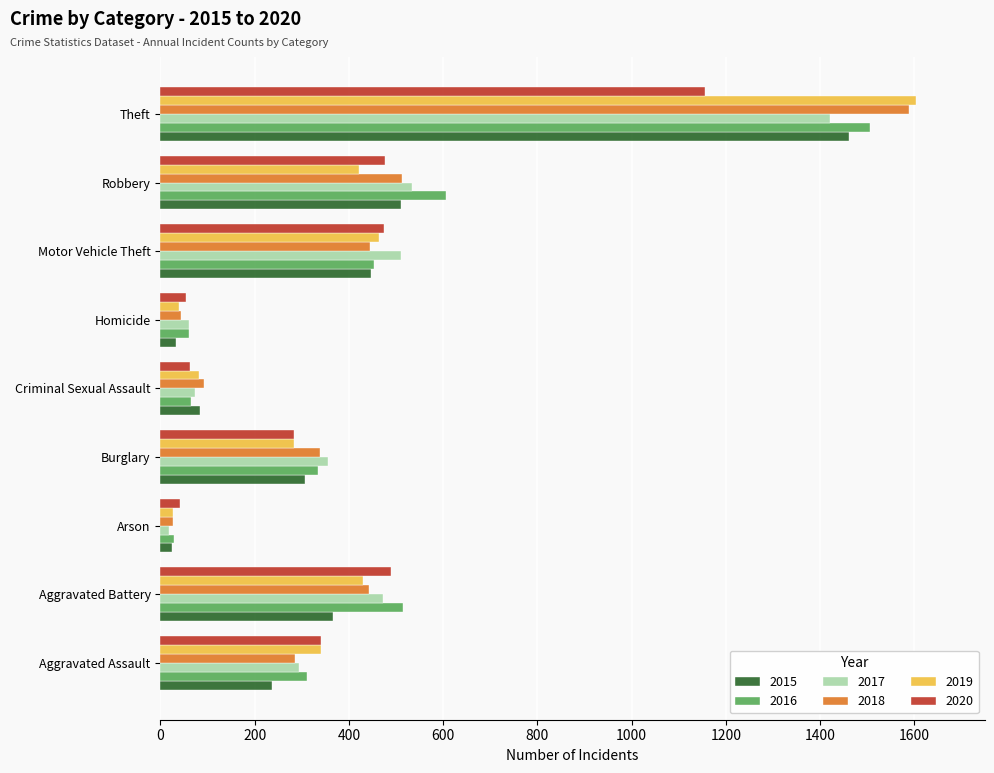

Which series has the largest range (max minus min)?

2019